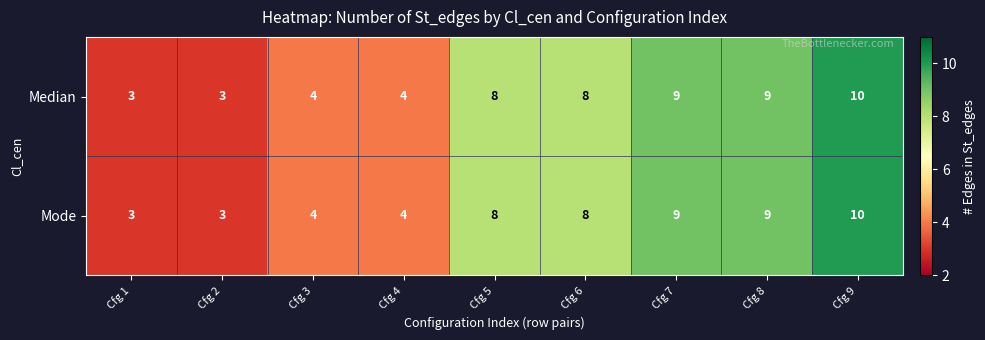

How many Median values are between 4 and 9?

6